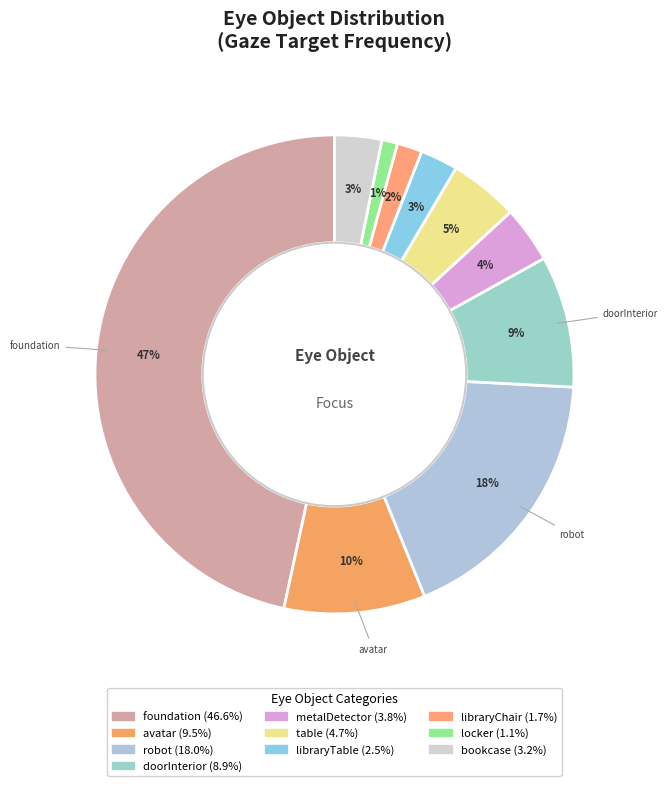

Do robot and avatar together represent more than half of the pie?

No